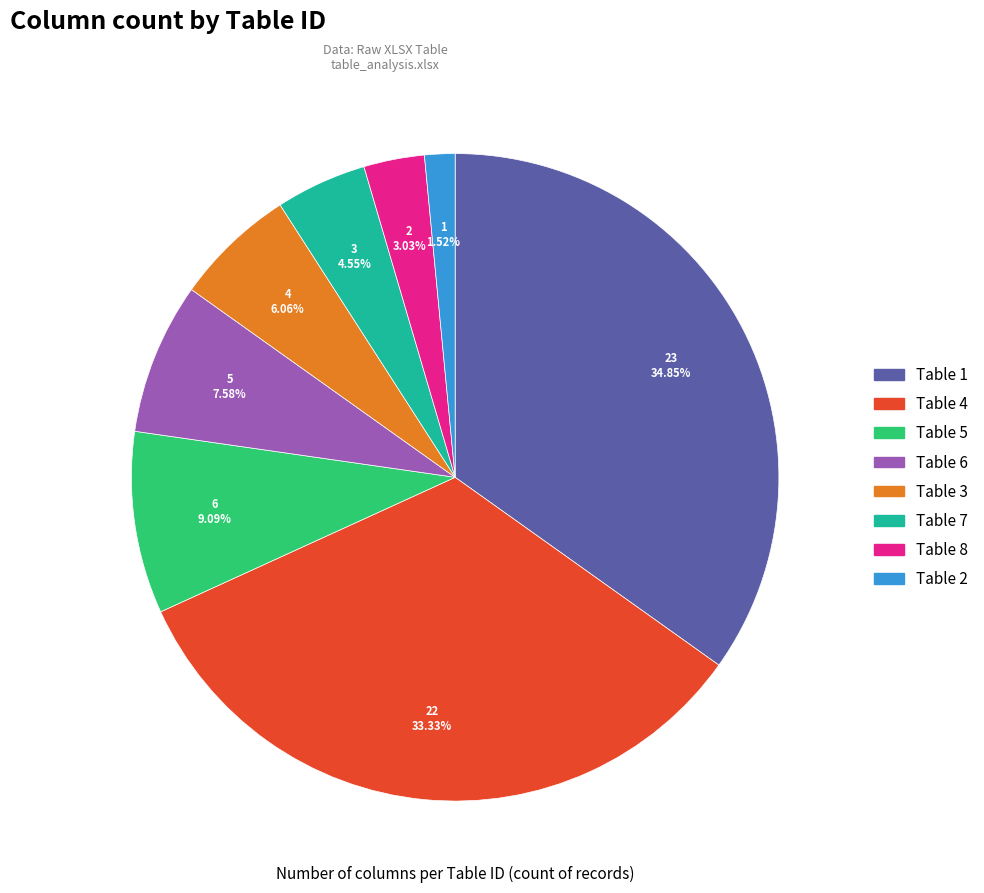

Is there a majority slice in this chart?

No